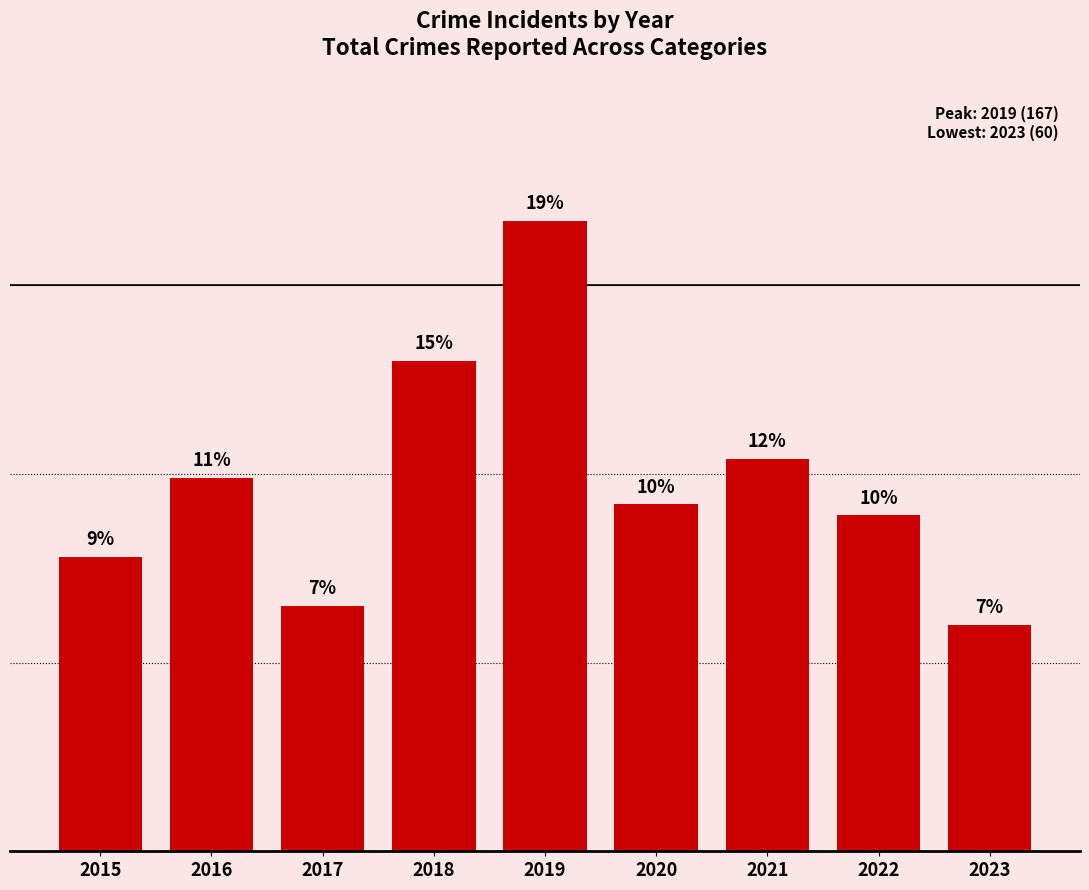

What is the difference between the second highest and second lowest values?

65